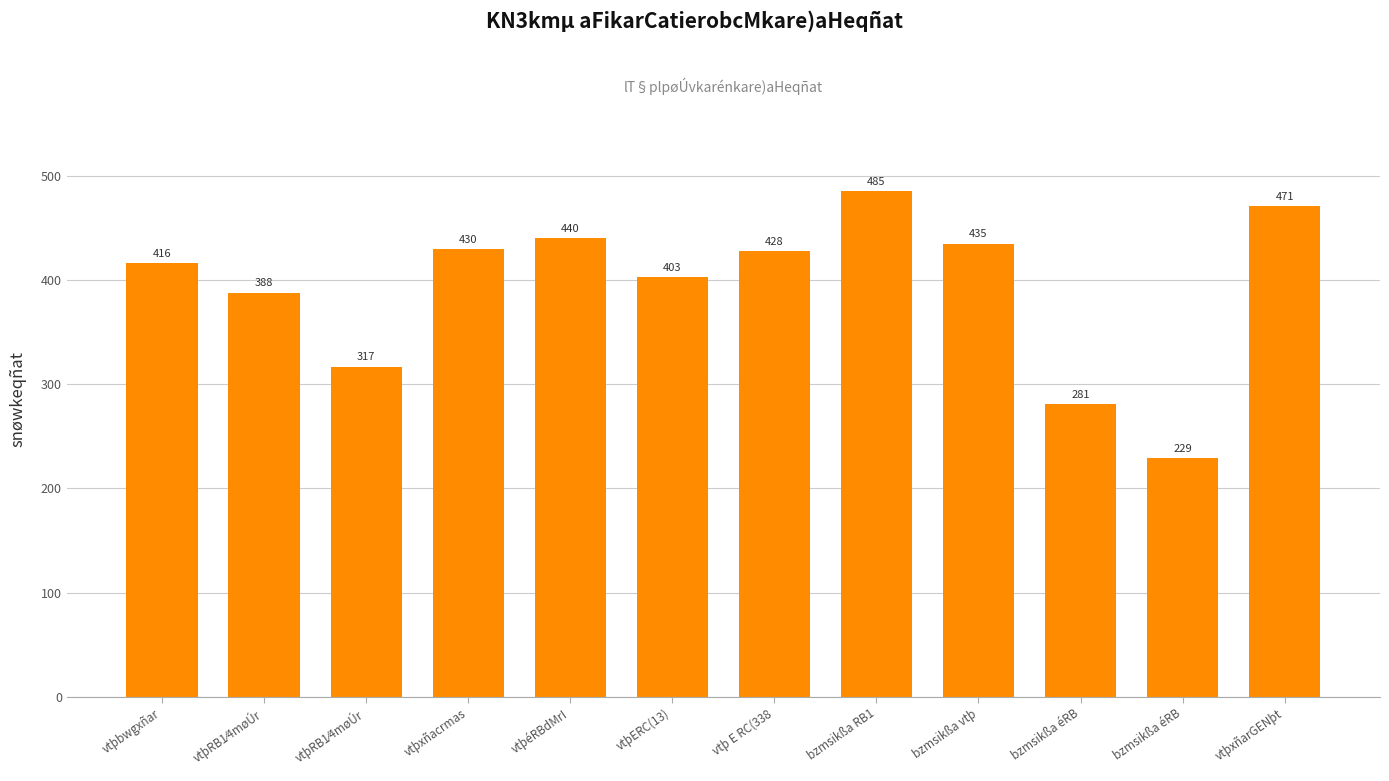

Which label corresponds to the smallest value in the chart?

bzmsikßa éRB